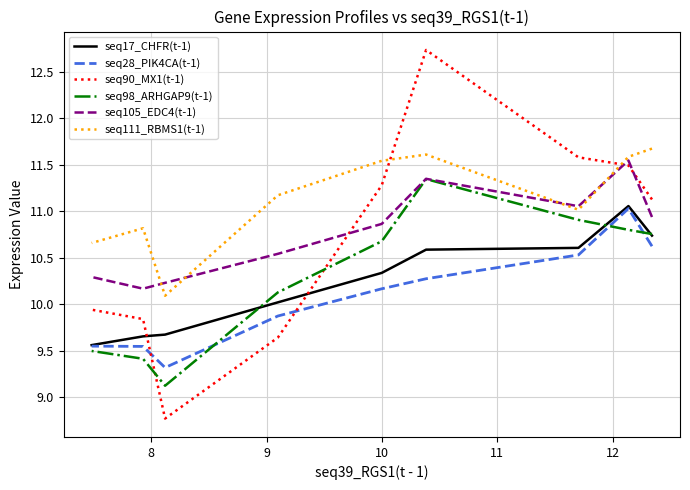

Which has a higher value, 8 or 10?

10